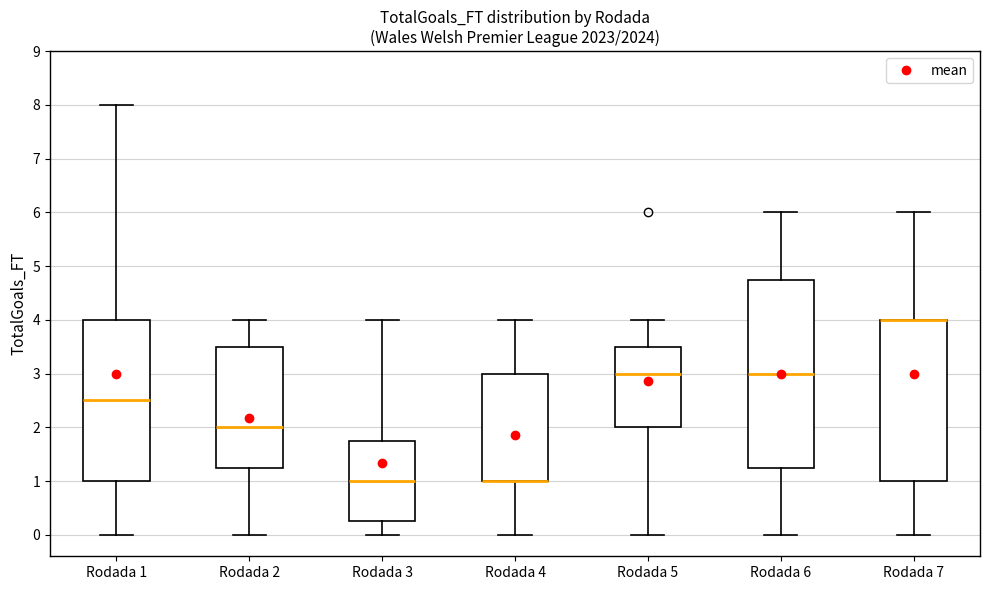

Reading left to right, transcribe this box plot: for each box, give where its median line is, the range the box spans, and where its two whiskers end, as read against the y-axis. The values are not printed on the chart, so give them approximately, as read against the axis.

Rodada 1: median 2.5, box 1.0 to 4.0, whiskers 0.0 to 8.0
Rodada 2: median 2.0, box 1.3 to 3.5, whiskers 0.0 to 4.0
Rodada 3: median 1.0, box 0.3 to 1.8, whiskers 0.0 to 4.0
Rodada 4: median 1.0 (drawn on the box's lower edge), box 1.0 to 3.0, whiskers 0.0 to 4.0
Rodada 5: median 3.0, box 2.0 to 3.5, whiskers 0.0 to 4.0
Rodada 6: median 3.0, box 1.3 to 4.8, whiskers 0.0 to 6.0
Rodada 7: median 4.0 (drawn on the box's upper edge), box 1.0 to 4.0, whiskers 0.0 to 6.0